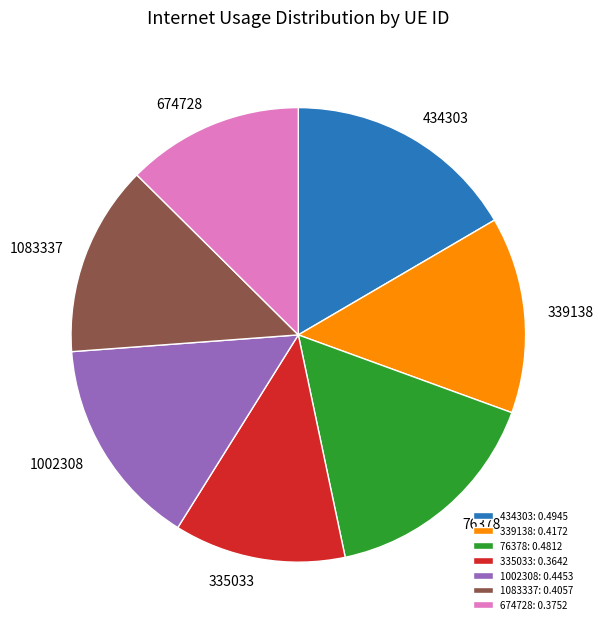

Is it true that 1083337 is 14% of the pie?

True